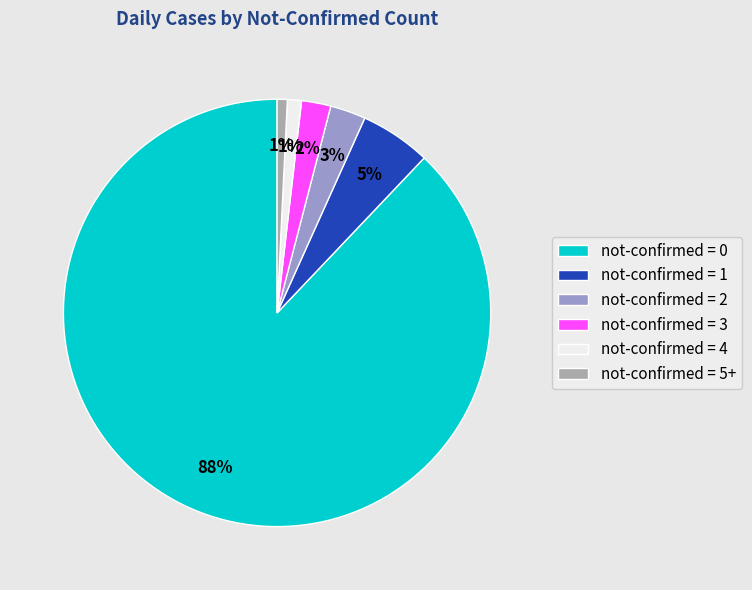

The not-confirmed = 1 slice represents 5% of the pie. True or false?

True